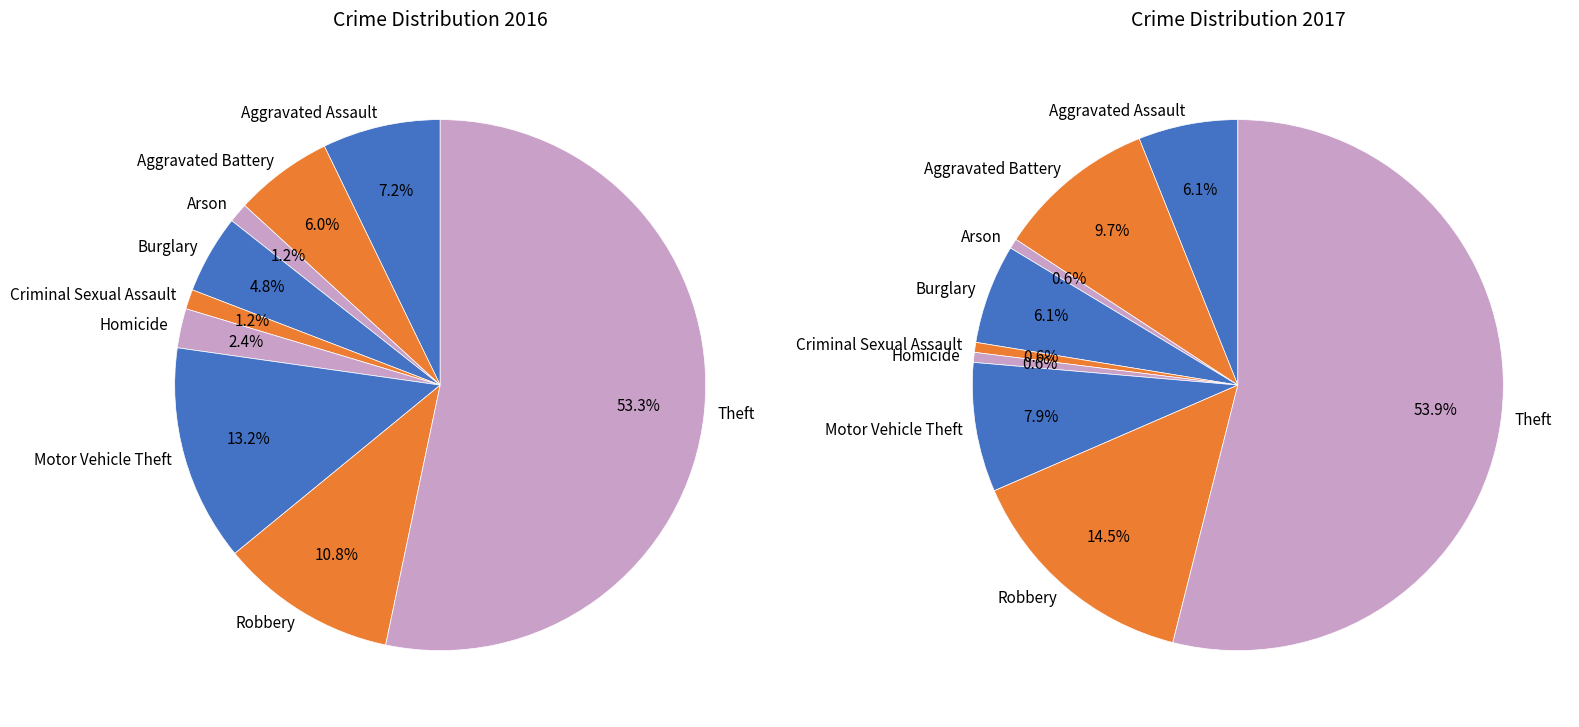

How much of the chart is everything except 4?

98.8%